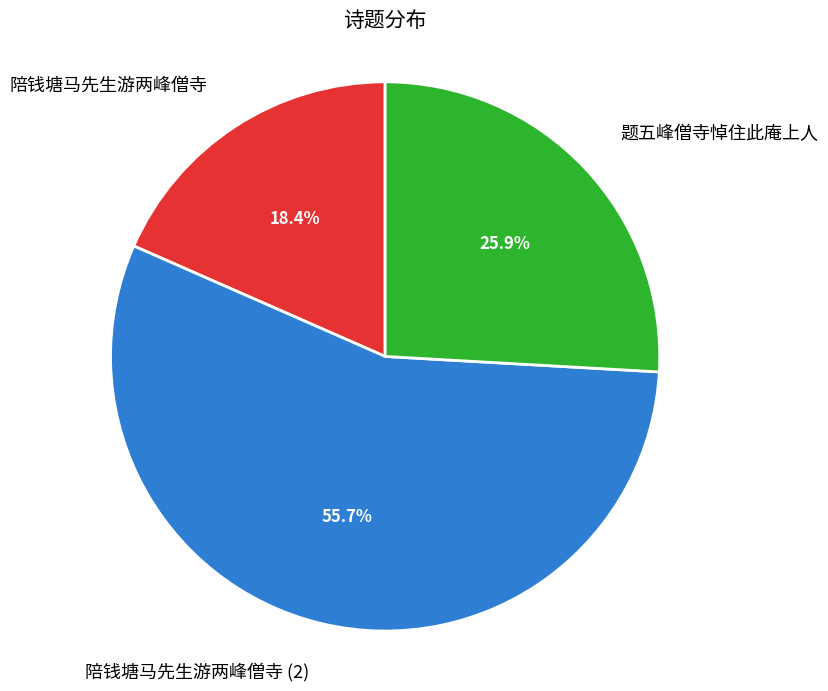

Does 陪钱塘马先生游两峰僧寺 represent more than half of the total?

No